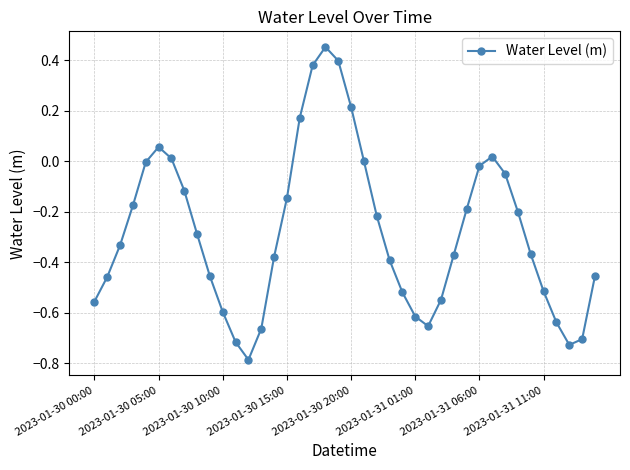

True or false: the data has more than 0 interior local peaks.

True